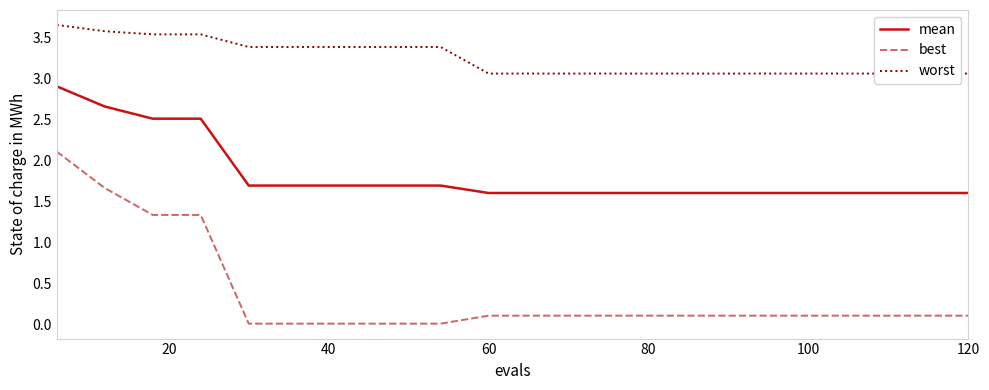

True or false: best and mean cross at least once.

False